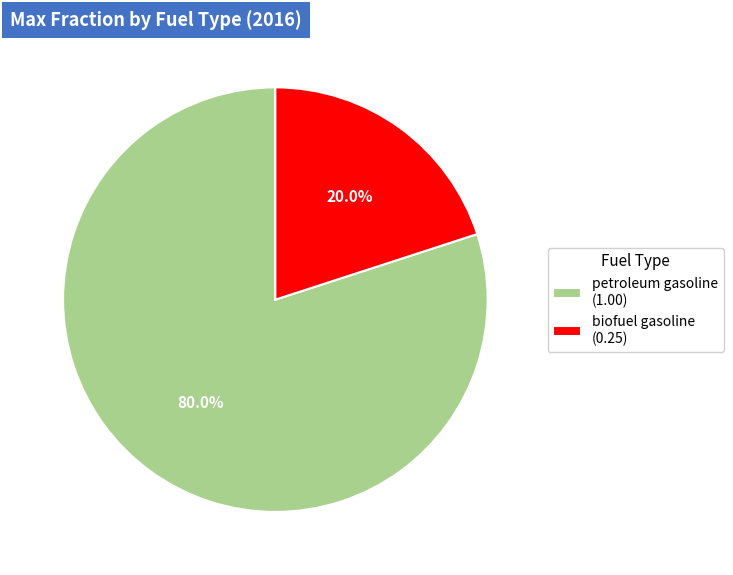

What percentage is NOT represented by biofuel gasoline (0.25)?

80.0%